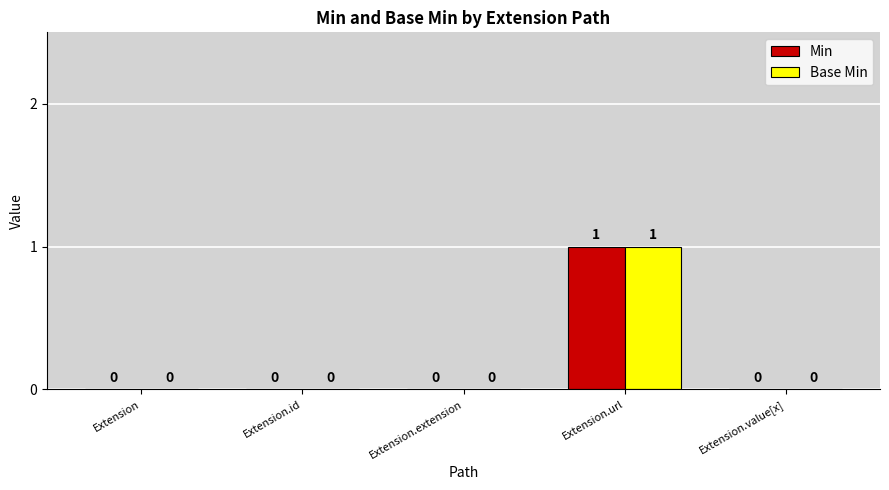

At which category is the sum across all series the highest?

Extension.url